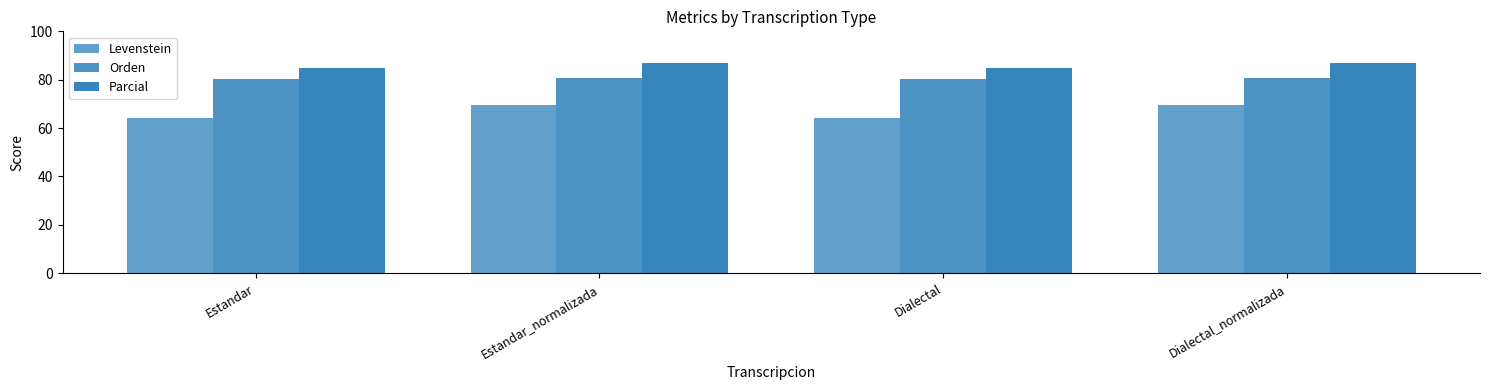

Reading right to left, transcribe all the data shown in this chart.

Levenstein: 69.8	64.2	69.8	64.2
Orden: 80.6	80.3	80.6	80.3
Parcial: 87.1	85.0	87.1	85.0